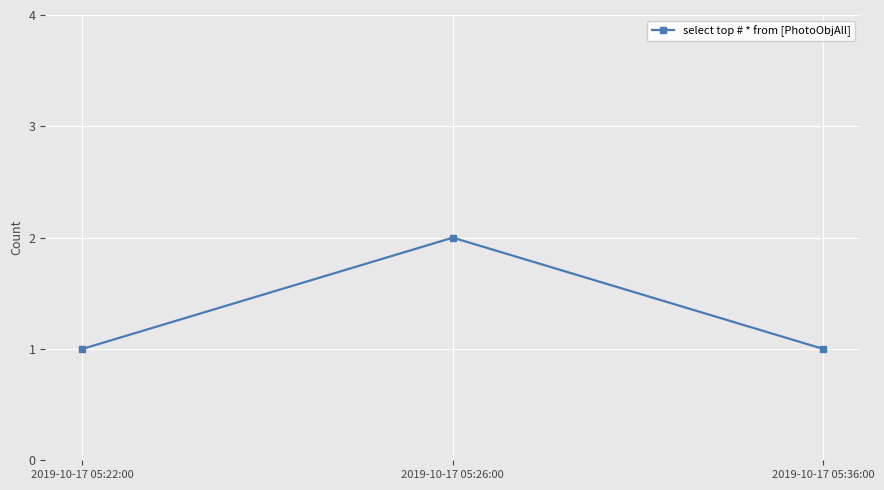

What is the minimum value shown in the chart?

1